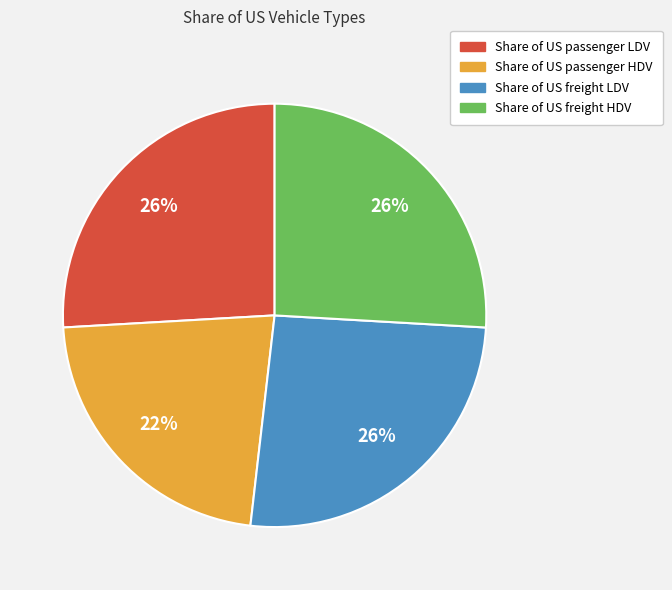

Which category has the smallest portion of the pie?

Share of US passenger HDV